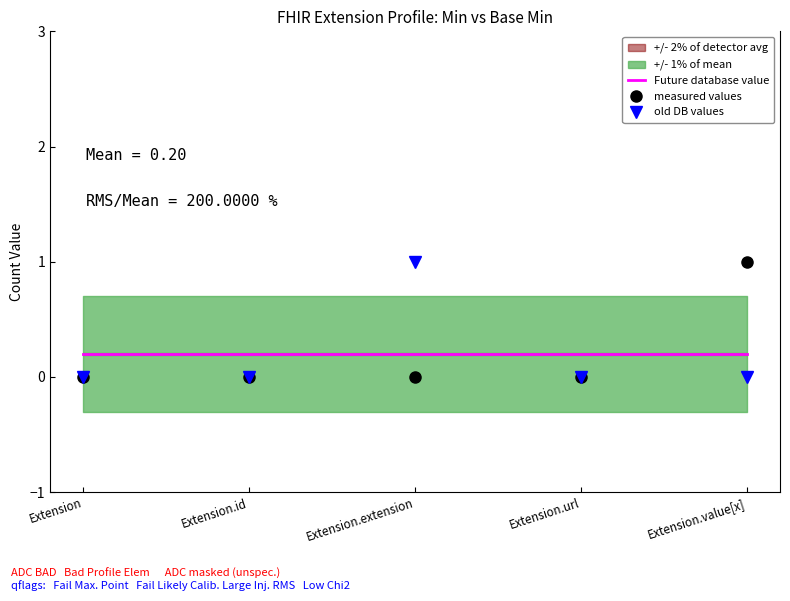

At how many categories does at least one series exceed 0?

5